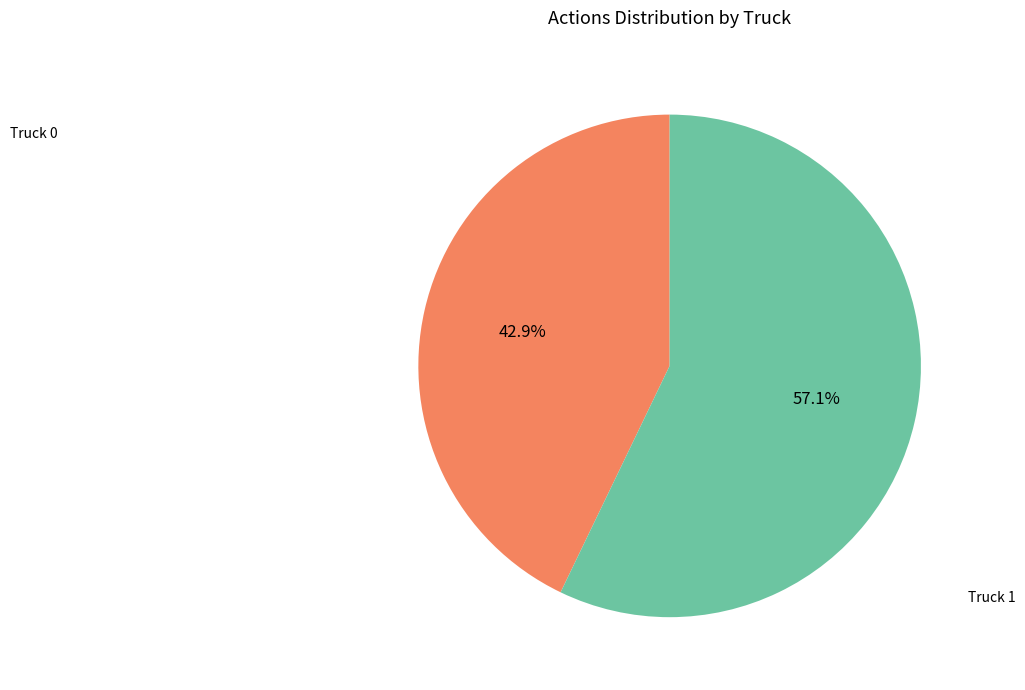

Does any single category account for the majority?

Yes